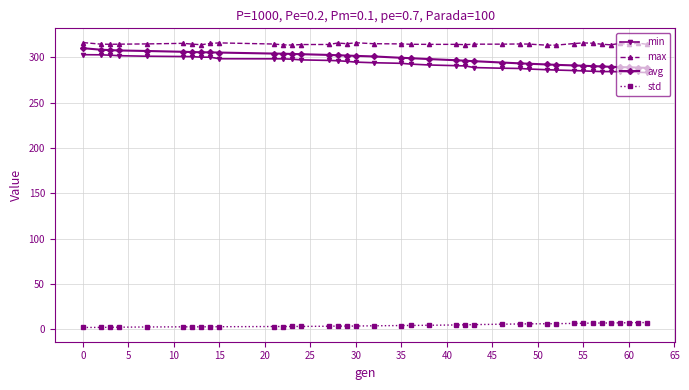

True or false: avg and min cross at least once.

False